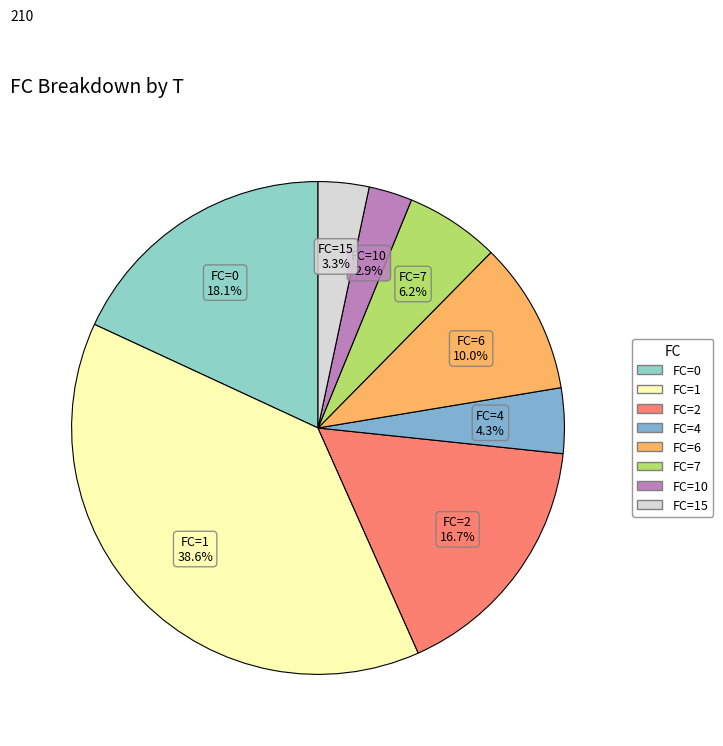

How many segments does this pie chart have?

8